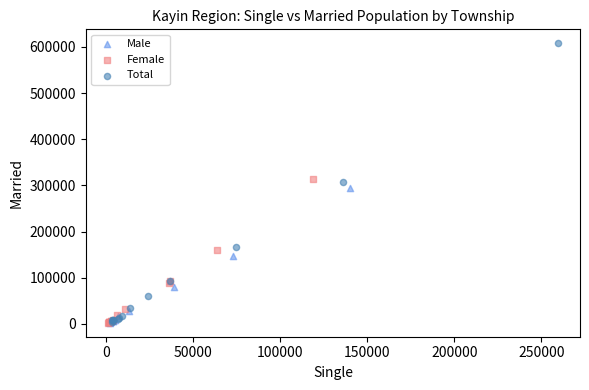

Which series reaches the maximum Y coordinate?

Total